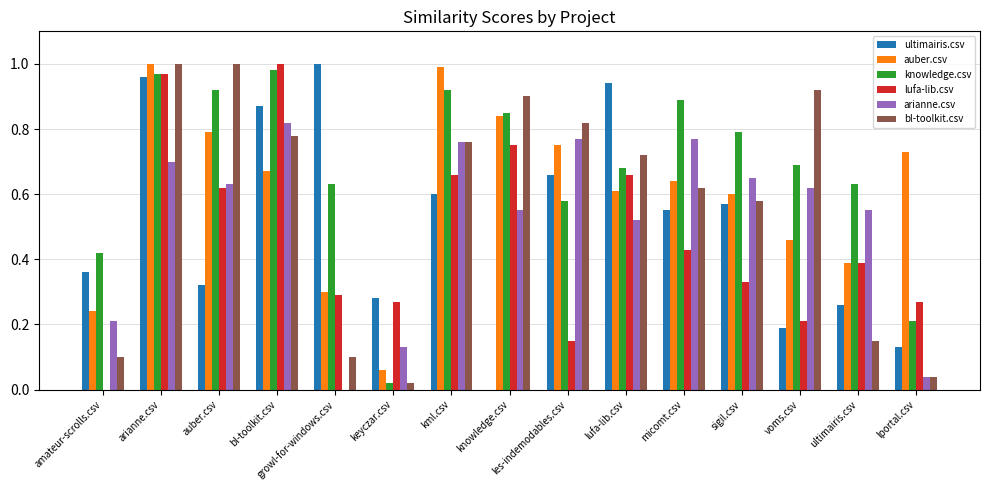

How many data points does each series have?

15